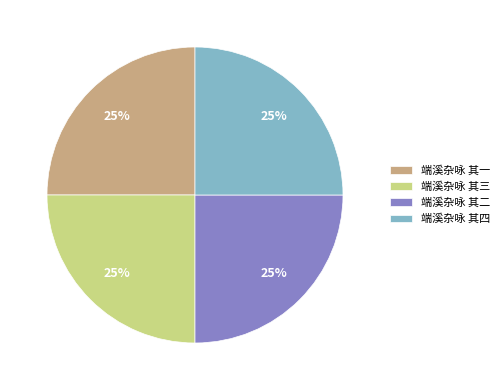

To the nearest percent, what percentage of the pie is 端溪杂咏 其四?

25%